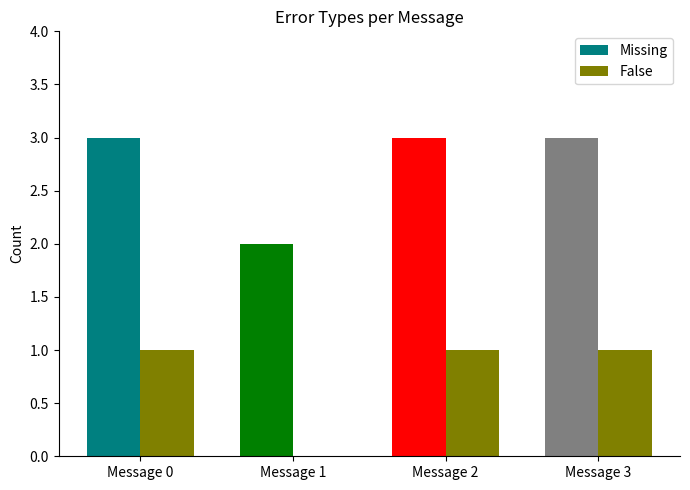

Which series has the largest total across all categories?

Missing